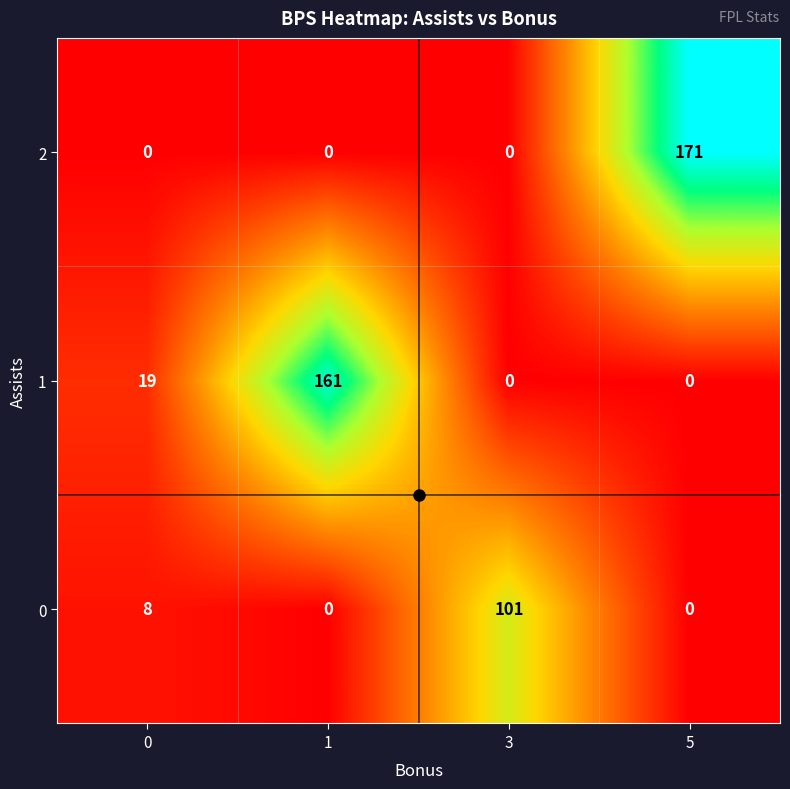

List the series in order of their peak value, highest first.

2, 1, 0